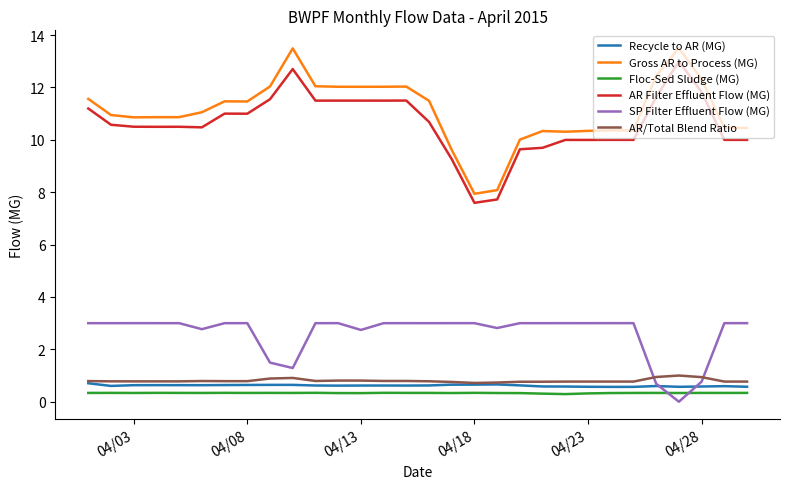

True or false: AR/Total Blend Ratio and Gross AR to Process (MG) intersect in this chart.

False